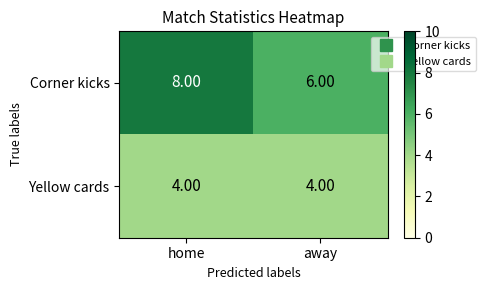

List the series in order of their overall mean, highest first.

Corner kicks, Yellow cards